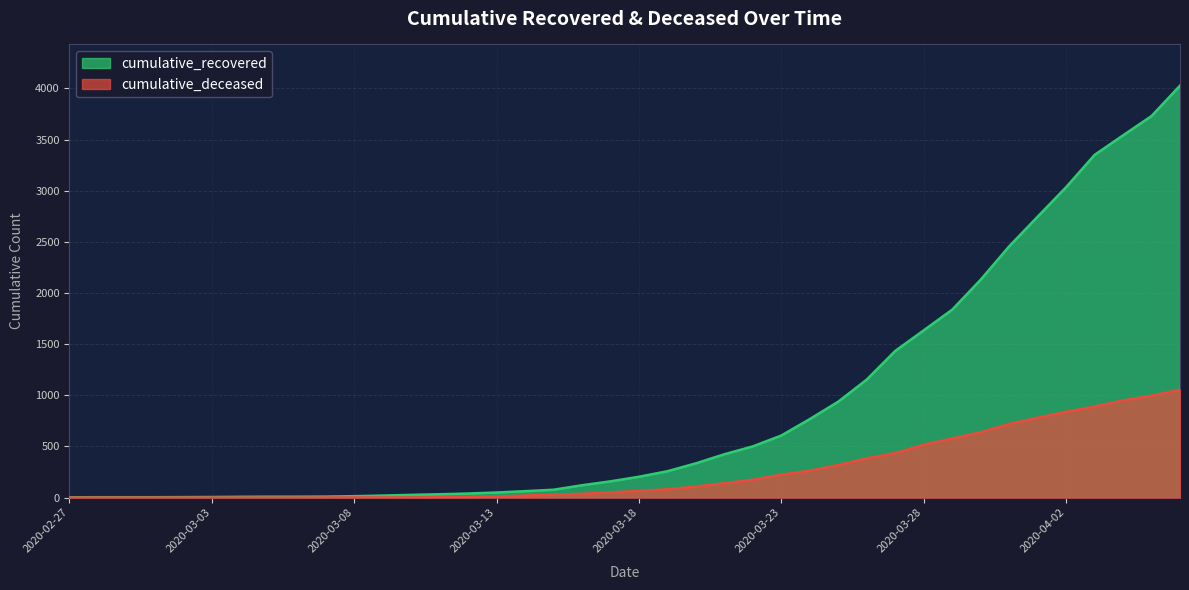

What is the approximate value of cumulative_recovered at 2020-03-18, to the nearest 50?

200